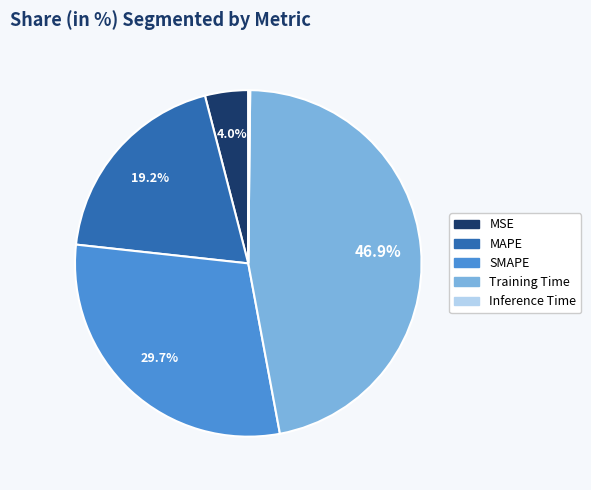

What is the largest slice in the pie chart?

Training Time